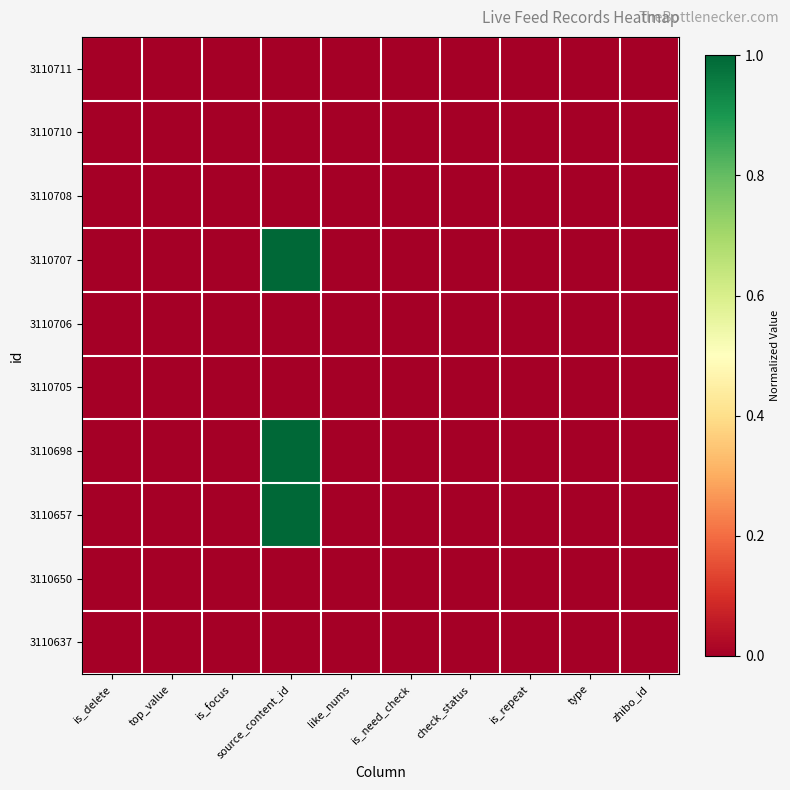

At which category is the sum across all series the highest?

source_content_id